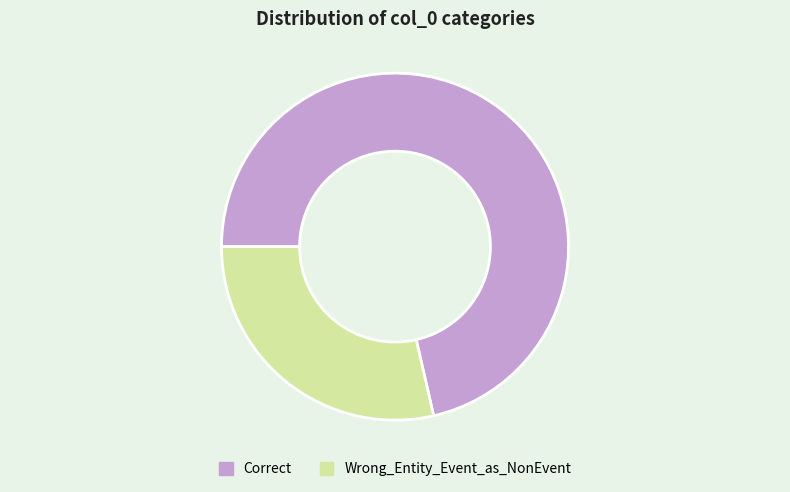

The Wrong_Entity_Event_as_NonEvent slice represents 17% of the pie. True or false?

False